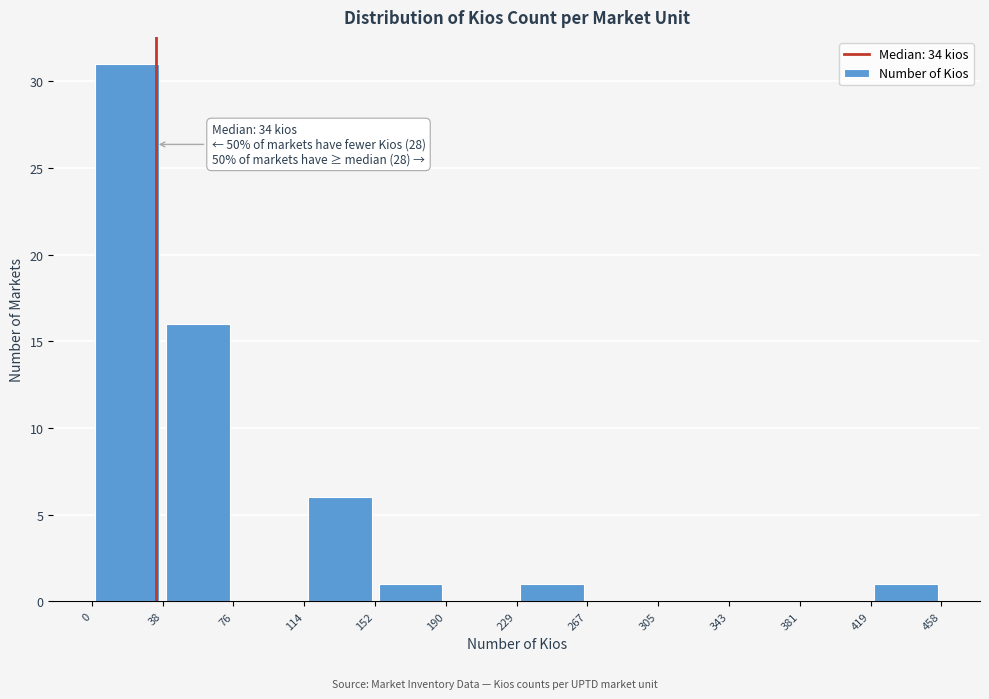

Which range on the x-axis has the tallest bar?

0 to 38